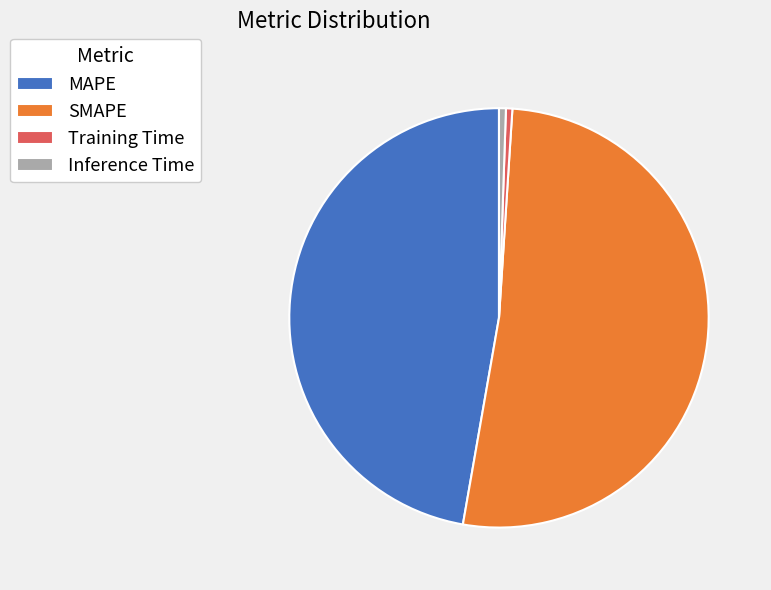

Is the sum of Training Time and Inference Time greater than half?

No